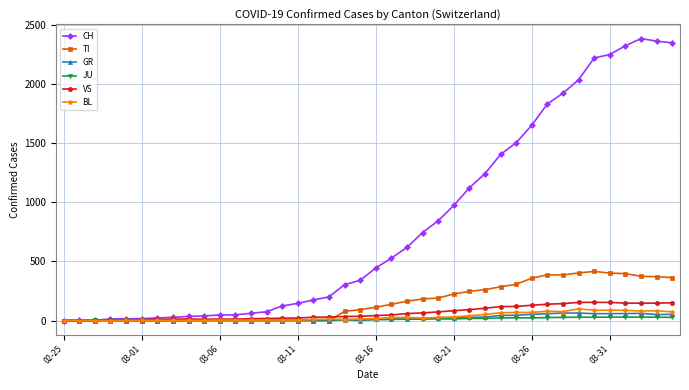

Rank the series by their maximum value, from lowest to highest.

JU, GR, BL, VS, TI, CH